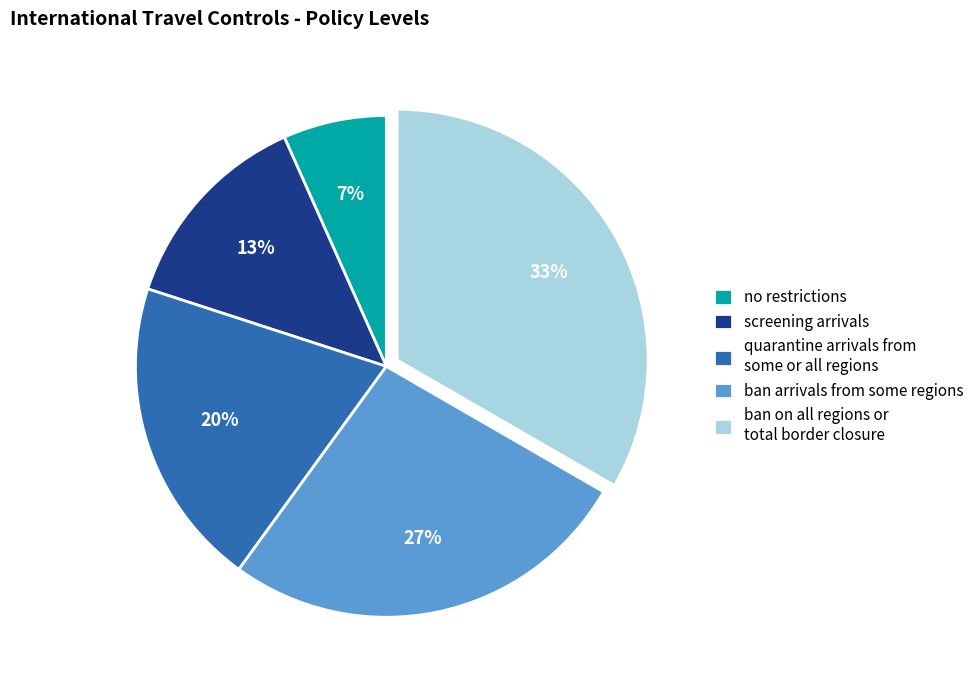

Rank the categories by value from highest to lowest.

ban on all regions or total border closure, ban arrivals from some regions, quarantine arrivals from some or all regions, screening arrivals, no restrictions